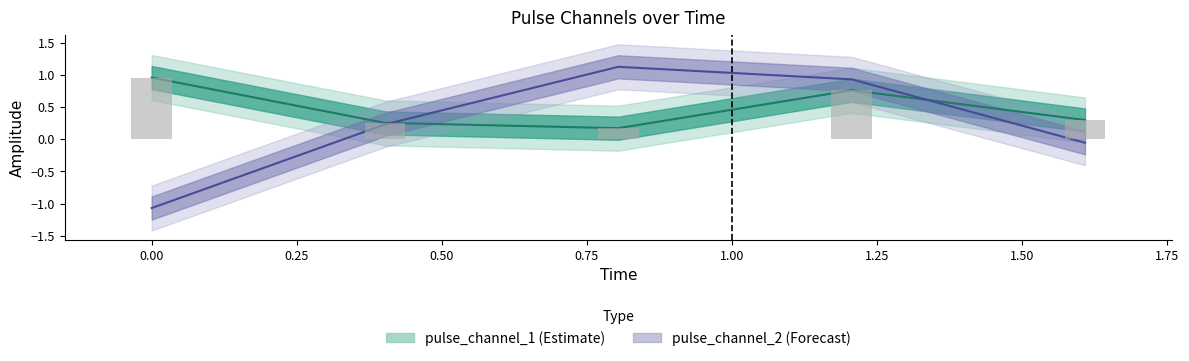

What is the difference between the pulse_channel_2 values at 0.8042339086532593 and 1.206350862979889?

0.2